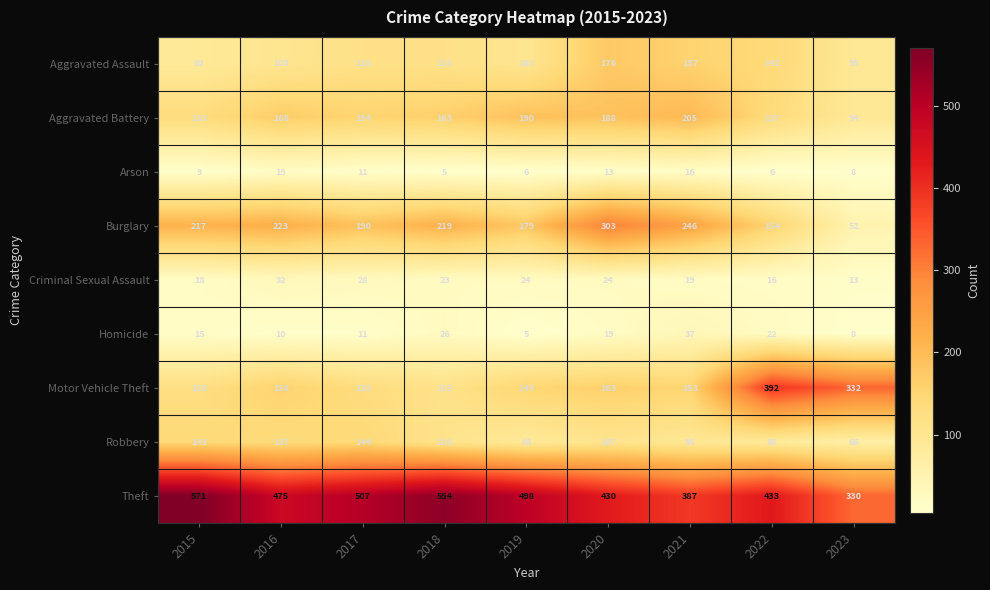

Read the Homicide value at 2016.

10